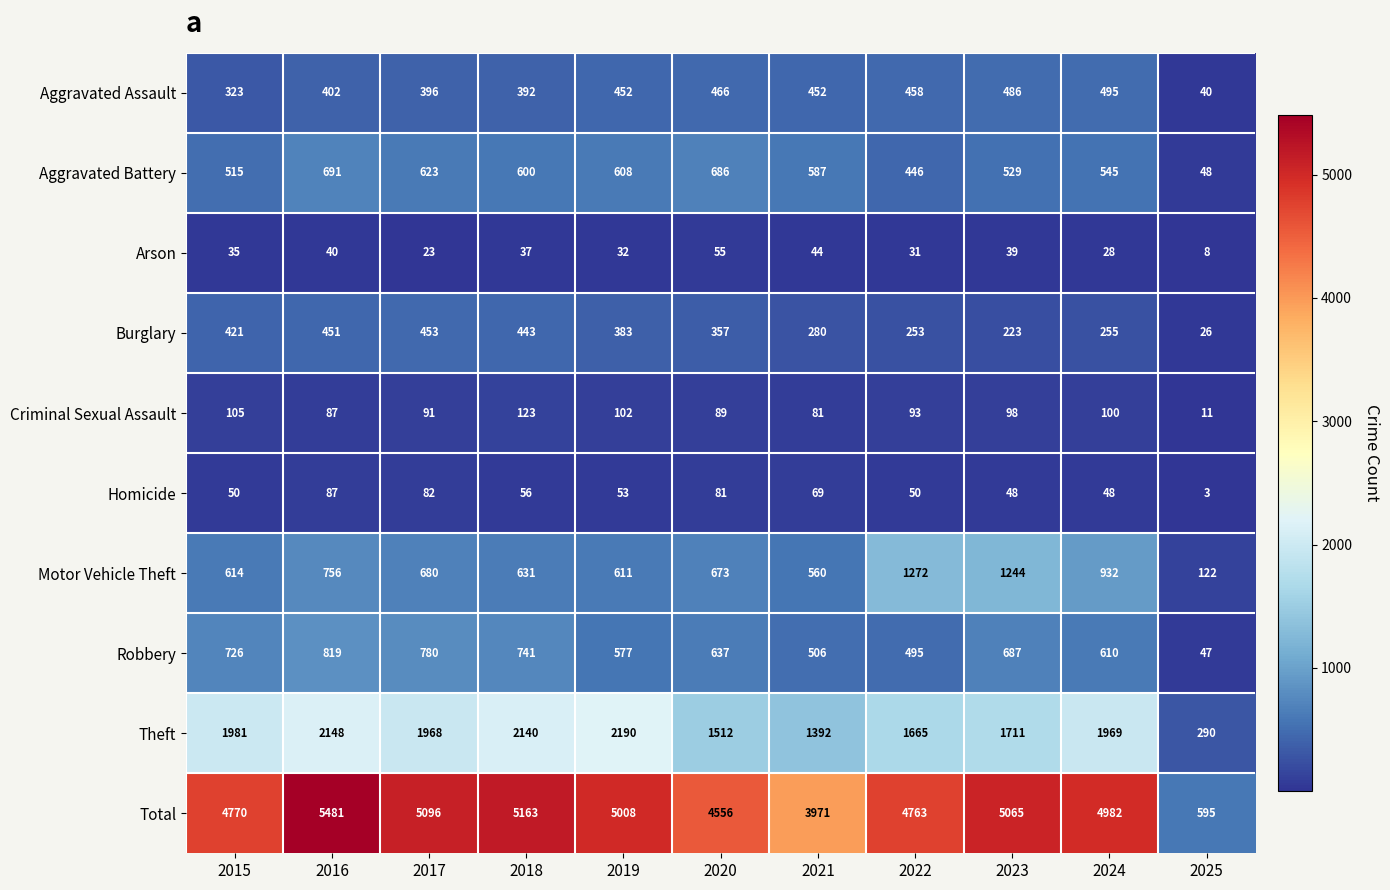

Which series has the widest spread of values?

Total